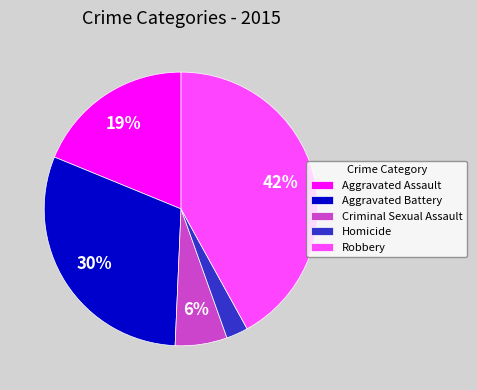

Rank the categories by value from lowest to highest.

Homicide, Criminal Sexual Assault, Aggravated Assault, Aggravated Battery, Robbery